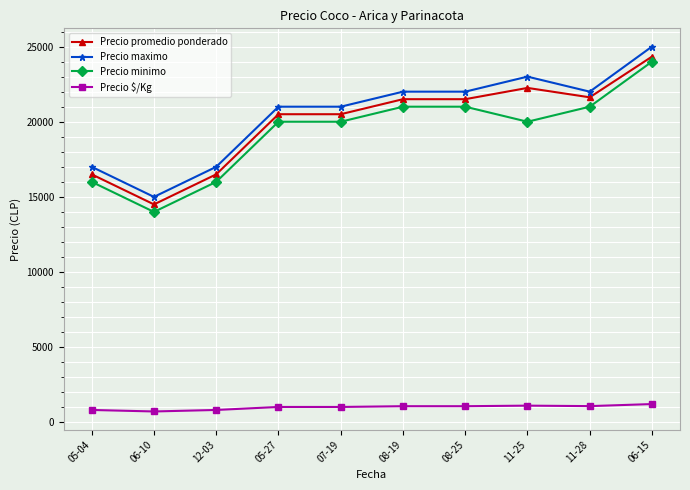

What is the difference between the highest and lowest values at 05-04?

16175